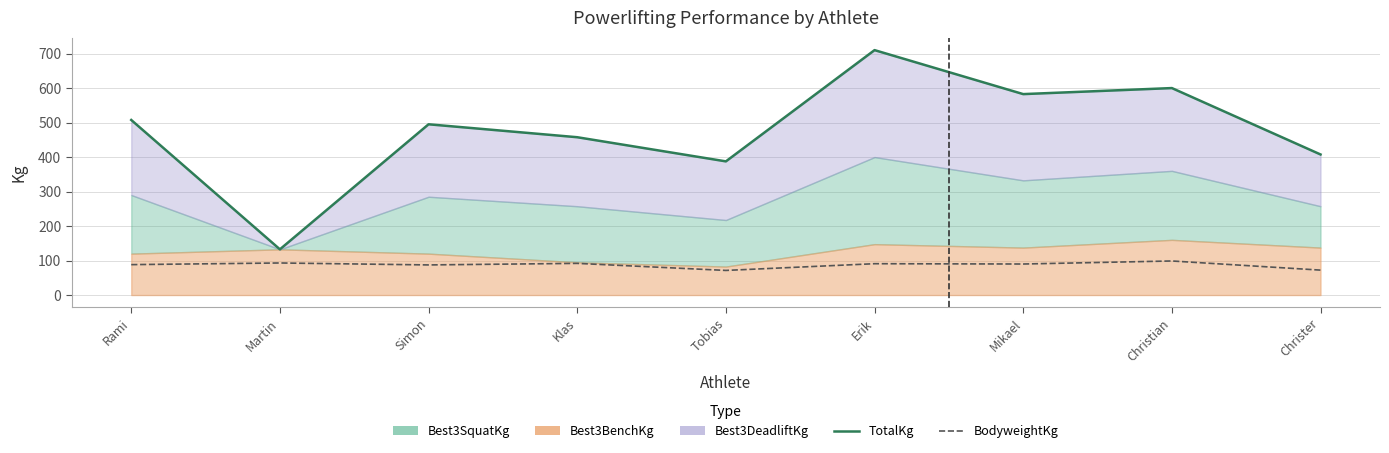

Reading left to right, transcribe all the data shown in this chart.

TotalKg: 507.5	132.5	495.0	457.5	387.5	710.0	582.5	600.0	407.5
BodyweightKg: 88.2	93.0	87.3	91.8	71.3	90.8	90.0	98.8	72.2